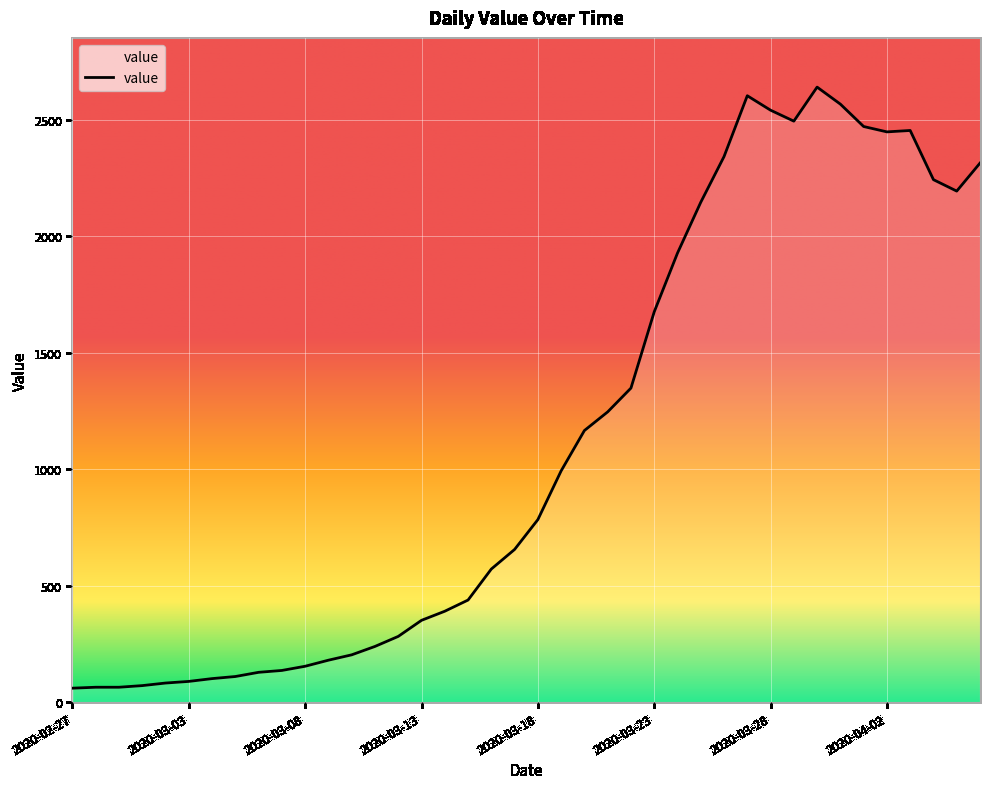

What is the difference between the maximum and minimum values?

2578